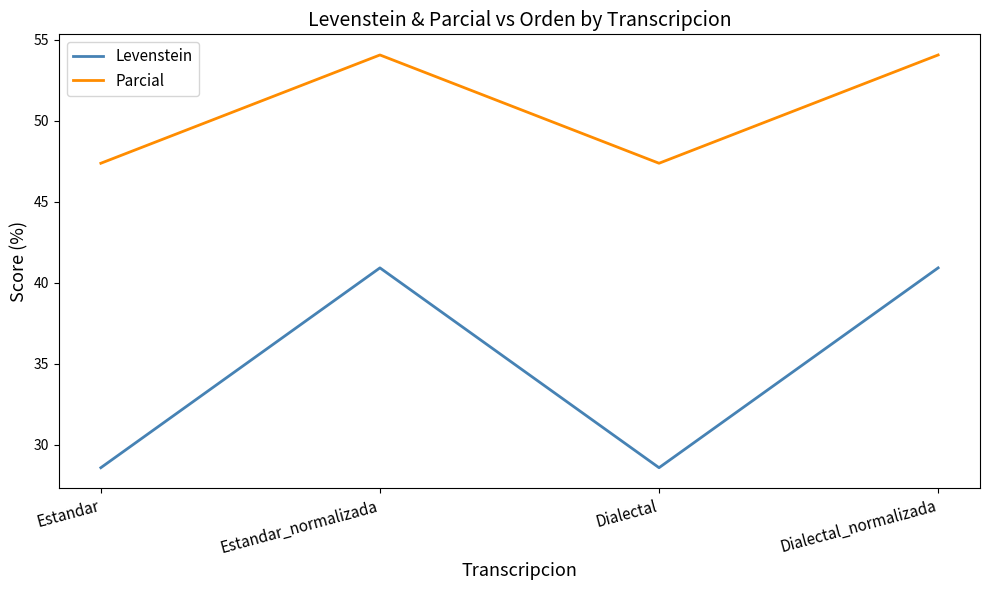

What position from the left is Estandar_normalizada?

2